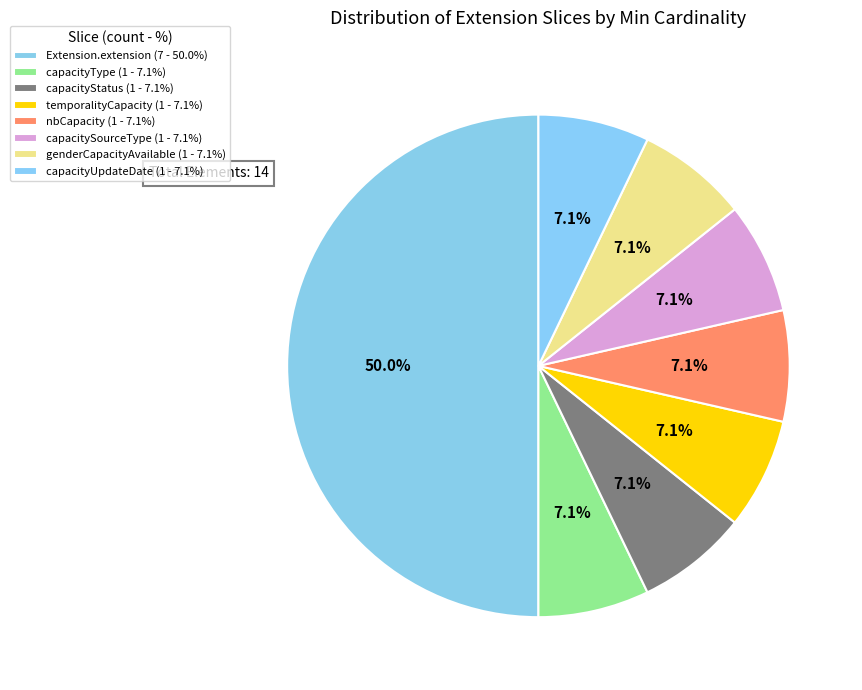

How many slices are in this pie chart?

8